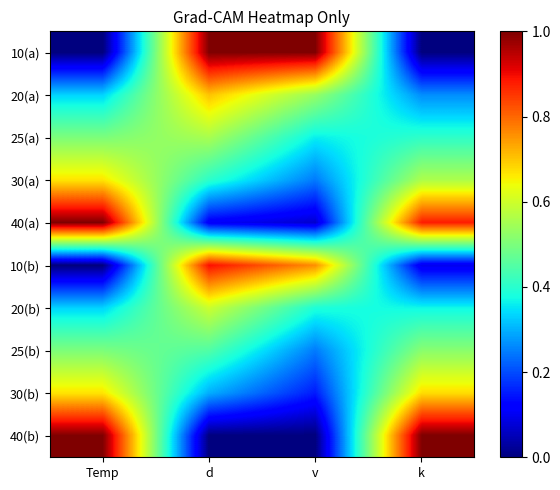

How many series are shown in this chart?

10